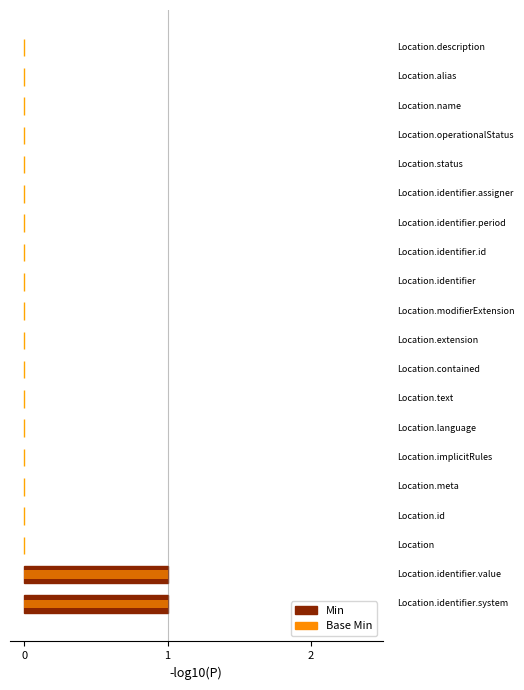

Rank the series at 3 from highest to lowest value.

Min, Base Min